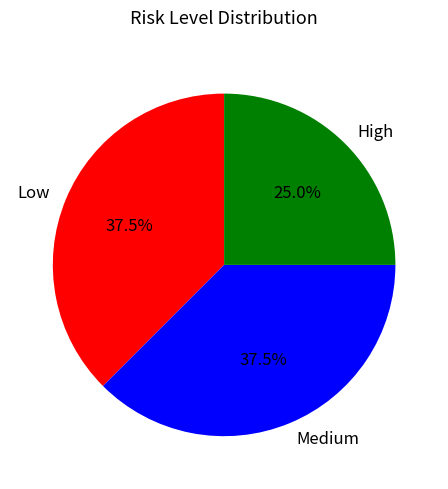

The Low slice represents 43% of the pie. True or false?

False